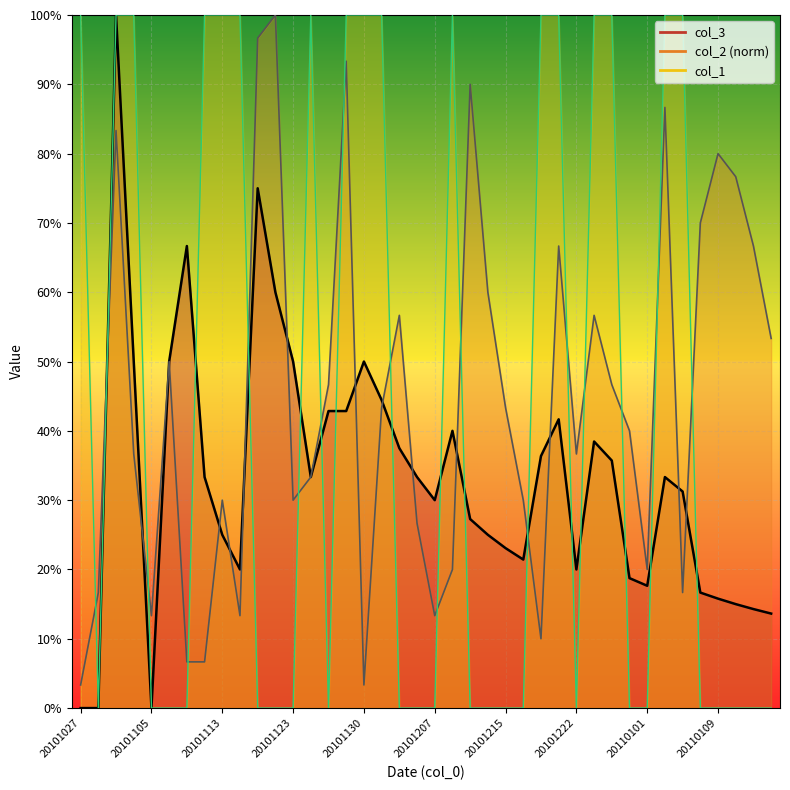

The value of col_2 at 20101202 is 0.7. True or false?

False